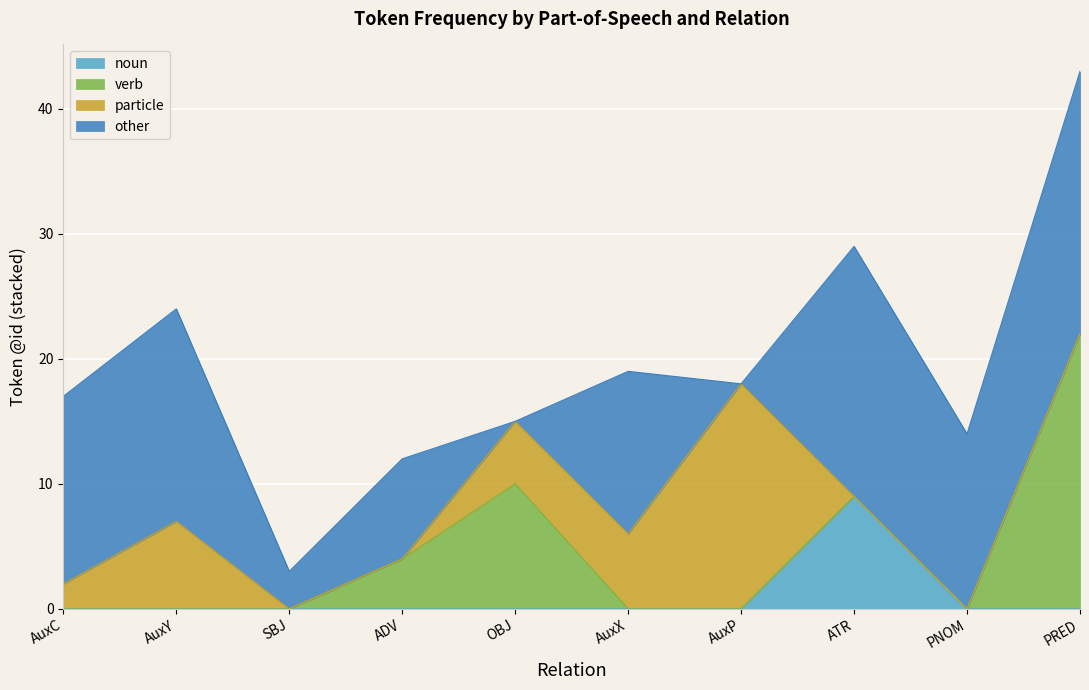

Is it true that other equals 8 at ADV?

True